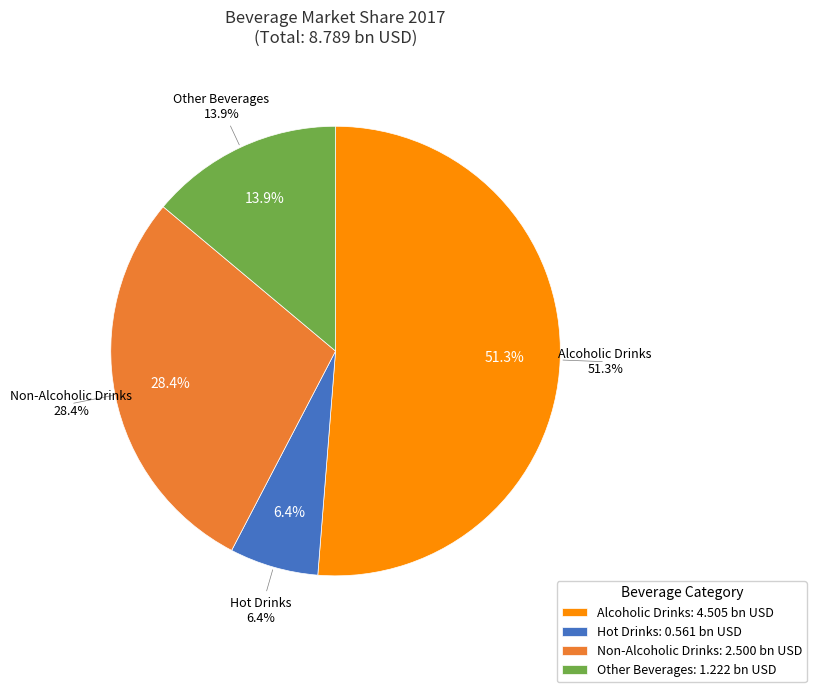

True or false: Alcoholic Drinks accounts for 51% of the total.

True